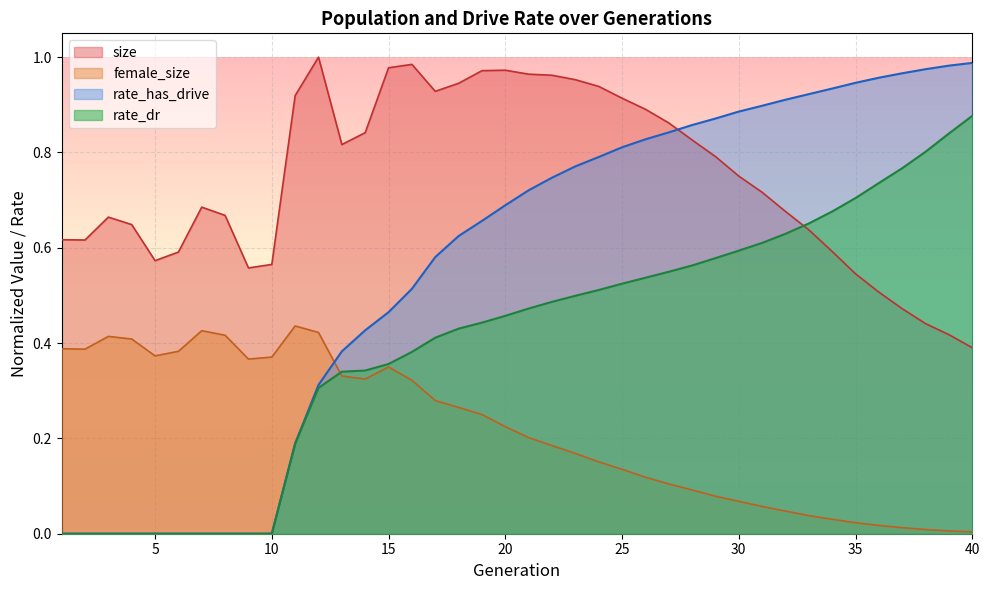

Reading left to right, list all the values displayed in this chart.

size: 1=0.6	2=0.6	3=0.7	4=0.6	5=0.6	6=0.6	7=0.7	8=0.7	9=0.6	10=0.6	11=0.9	12=1.0	13=0.8	14=0.8	15=1.0	16=1.0	17=0.9	18=0.9	19=1.0	20=1.0	21=1.0	22=1.0	23=1.0	24=0.9	25=0.9	26=0.9	27=0.9	28=0.8	29=0.8	30=0.8	31=0.7	32=0.7	33=0.6	34=0.6	35=0.5	36=0.5	37=0.5	38=0.4	39=0.4	40=0.4
female_size: 1=0.4	2=0.4	3=0.4	4=0.4	5=0.4	6=0.4	7=0.4	8=0.4	9=0.4	10=0.4	11=0.4	12=0.4	13=0.3	14=0.3	15=0.3	16=0.3	17=0.3	18=0.3	19=0.3	20=0.2	21=0.2	22=0.2	23=0.2	24=0.2	25=0.1	26=0.1	27=0.1	28=0.1	29=0.1	30=0.1	31=0.1	32=0.0	33=0.0	34=0.0	35=0.0	36=0.0	37=0.0	38=0.0	39=0.0	40=0.0
rate_dr: 1=0.0	2=0.0	3=0.0	4=0.0	5=0.0	6=0.0	7=0.0	8=0.0	9=0.0	10=0.0	11=0.2	12=0.3	13=0.3	14=0.3	15=0.4	16=0.4	17=0.4	18=0.4	19=0.4	20=0.5	21=0.5	22=0.5	23=0.5	24=0.5	25=0.5	26=0.5	27=0.5	28=0.6	29=0.6	30=0.6	31=0.6	32=0.6	33=0.7	34=0.7	35=0.7	36=0.7	37=0.8	38=0.8	39=0.8	40=0.9
rate_has_drive: 1=0.0	2=0.0	3=0.0	4=0.0	5=0.0	6=0.0	7=0.0	8=0.0	9=0.0	10=0.0	11=0.2	12=0.3	13=0.4	14=0.4	15=0.5	16=0.5	17=0.6	18=0.6	19=0.7	20=0.7	21=0.7	22=0.7	23=0.8	24=0.8	25=0.8	26=0.8	27=0.8	28=0.9	29=0.9	30=0.9	31=0.9	32=0.9	33=0.9	34=0.9	35=0.9	36=1.0	37=1.0	38=1.0	39=1.0	40=1.0